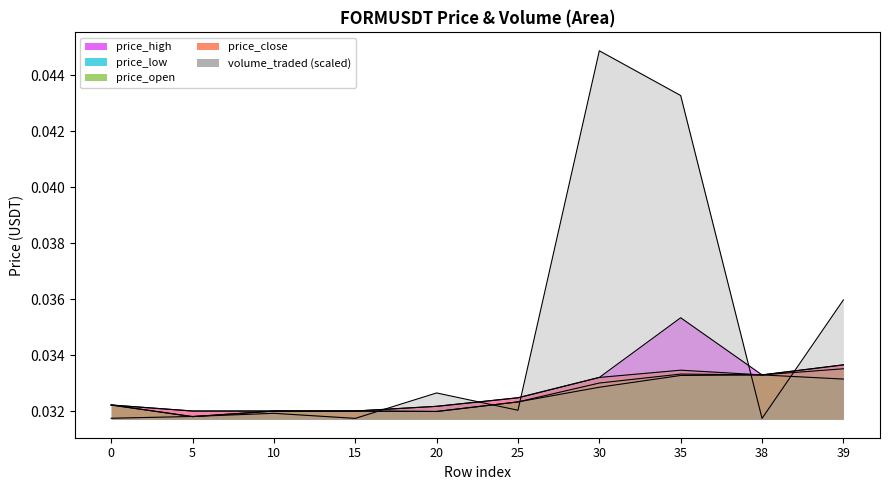

How many interior local valleys does the volume_norm series have?

3